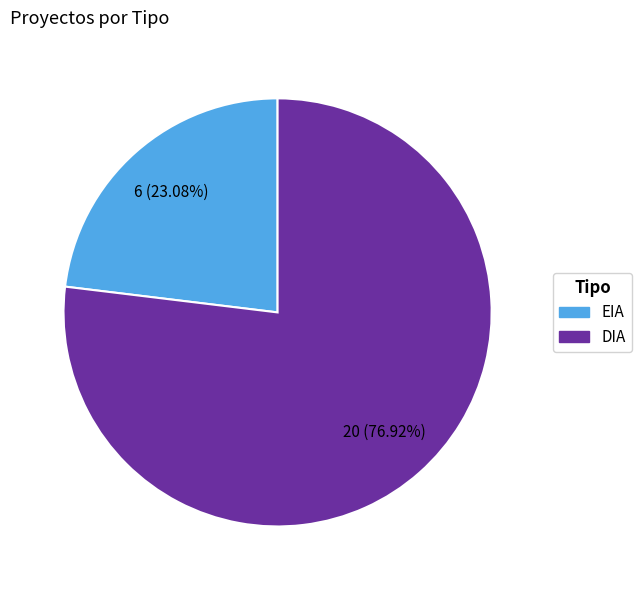

Count the number of slices in the pie.

2